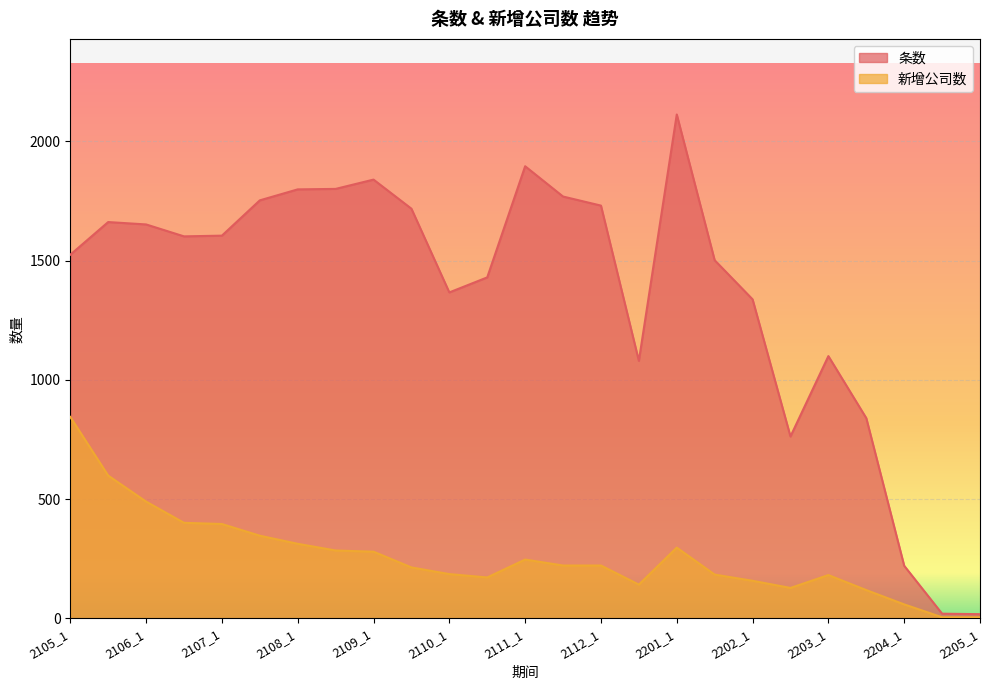

At 2107_1, list the series in order from largest to smallest.

条数, 新增公司数